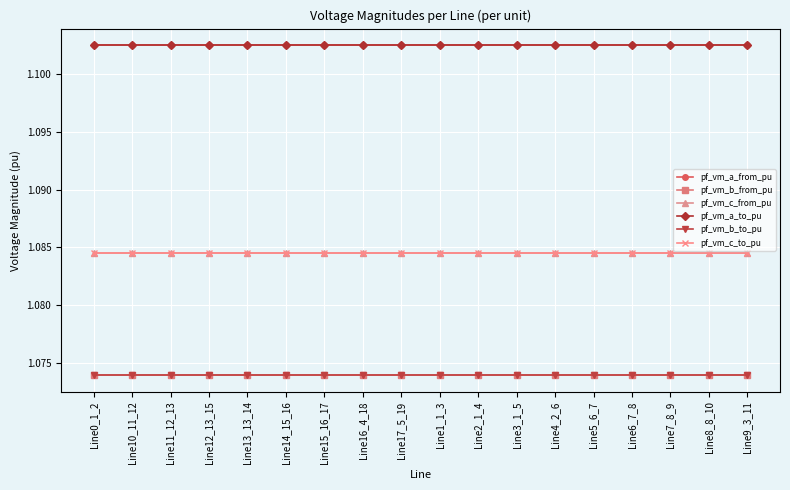

True or false: pf_vm_b_from_pu has more than 0 points higher than both neighbors.

False